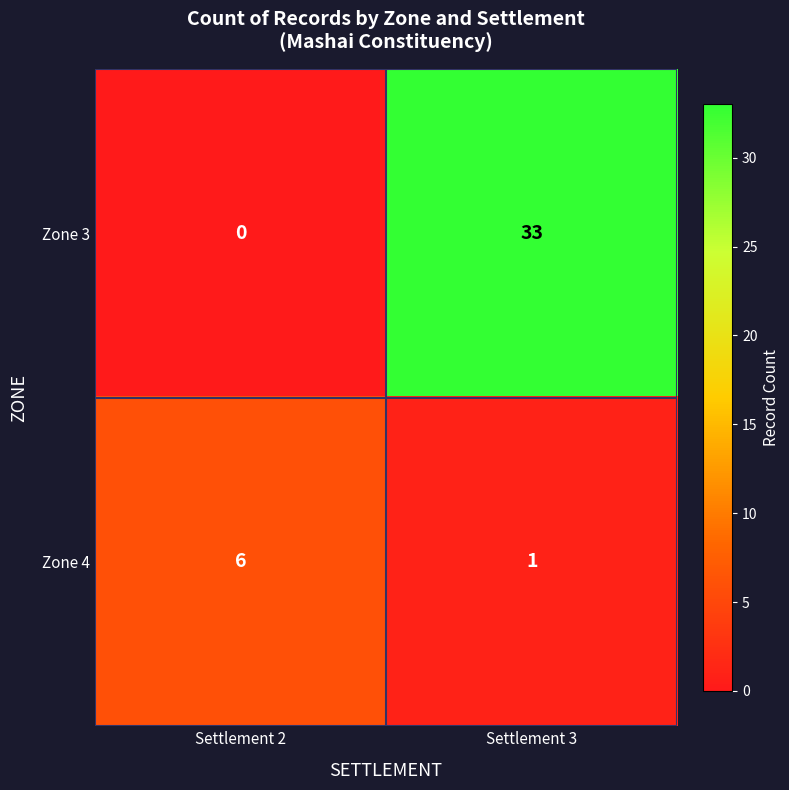

Which label corresponds to the largest value in the chart?

Settlement 3